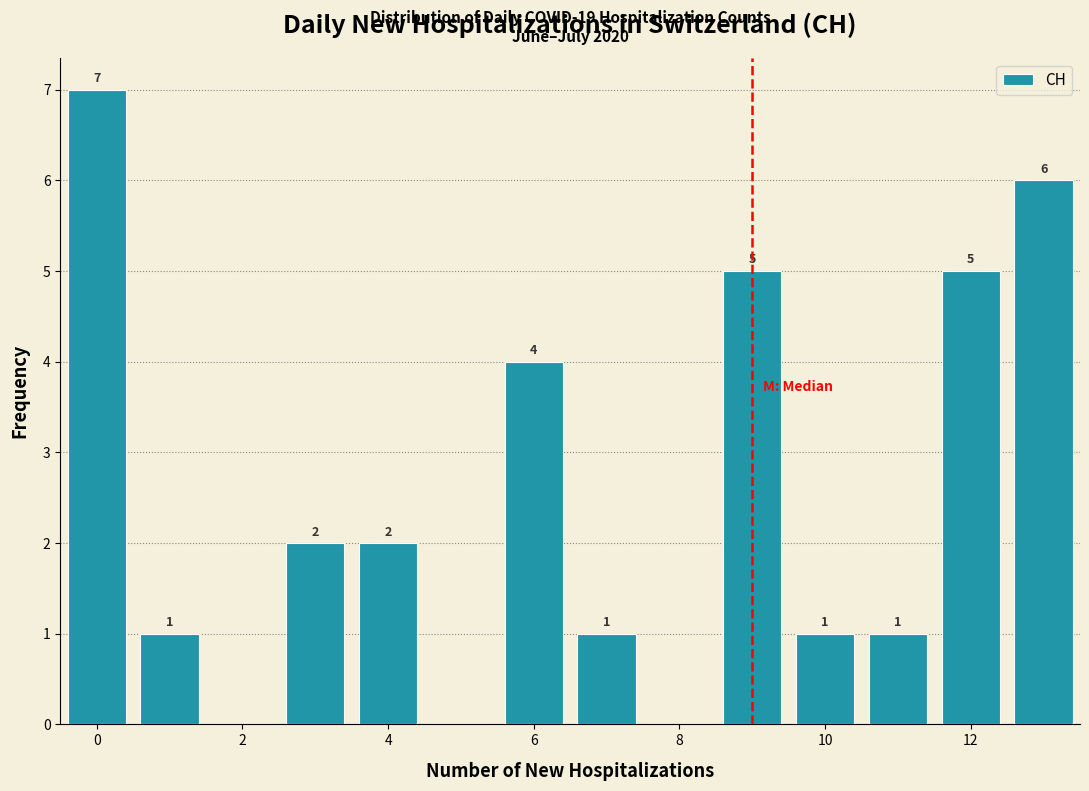

Over which range of the x-axis is the bar tallest?

-0.5 to 0.5